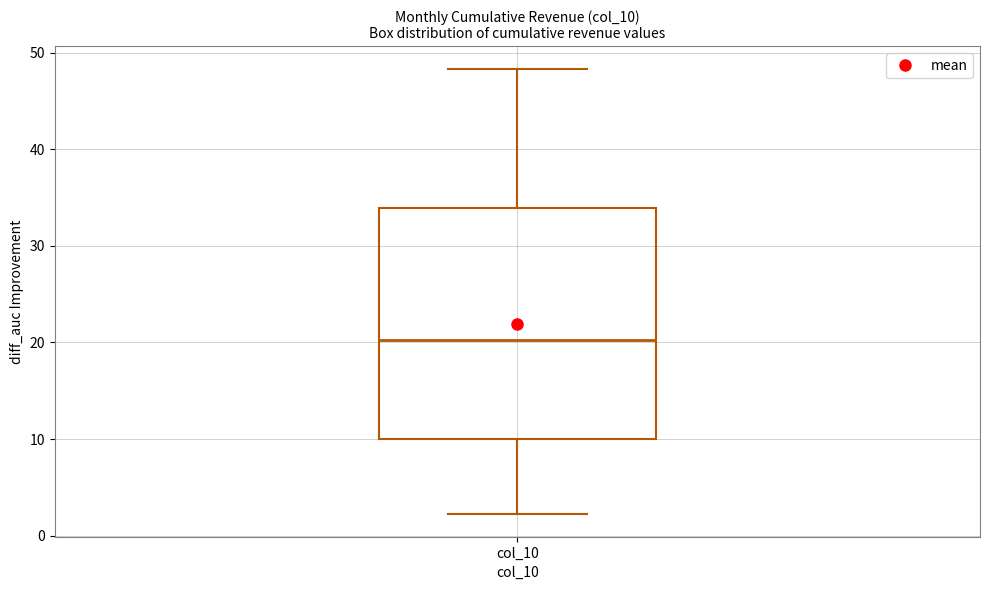

Transcribe this box plot: give where the median line is, the range the box spans, and where the two whiskers end, as read against the y-axis. The values are not printed on the chart, so give them approximately, as read against the axis.

median 20, box 10 to 34, whiskers 2 to 48